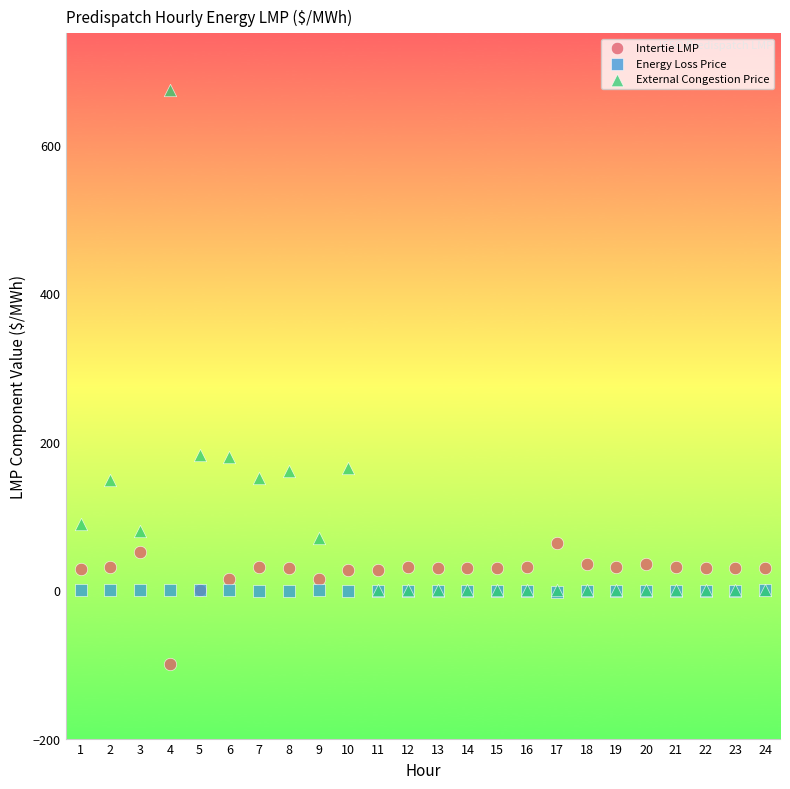

Which series contains the highest Y value?

External Congestion Price